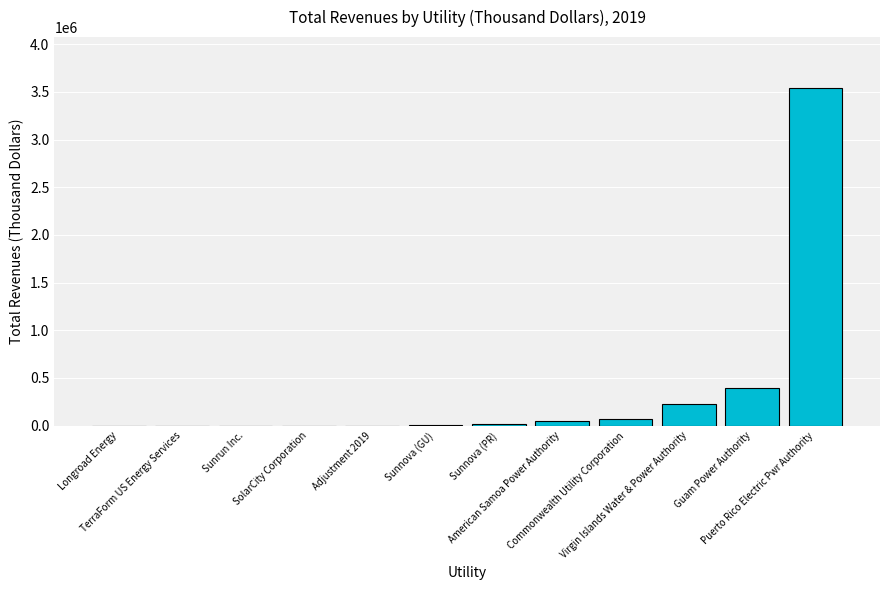

What is the greatest value displayed?

3543649.0